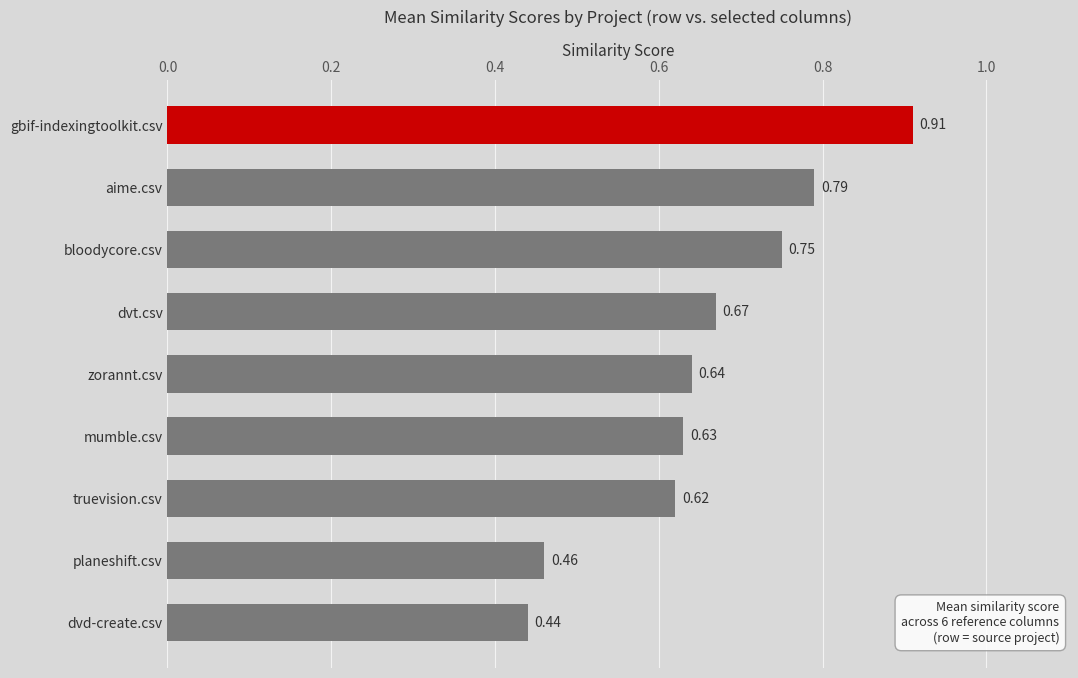

Which has a higher value, planeshift.csv or mumble.csv?

mumble.csv